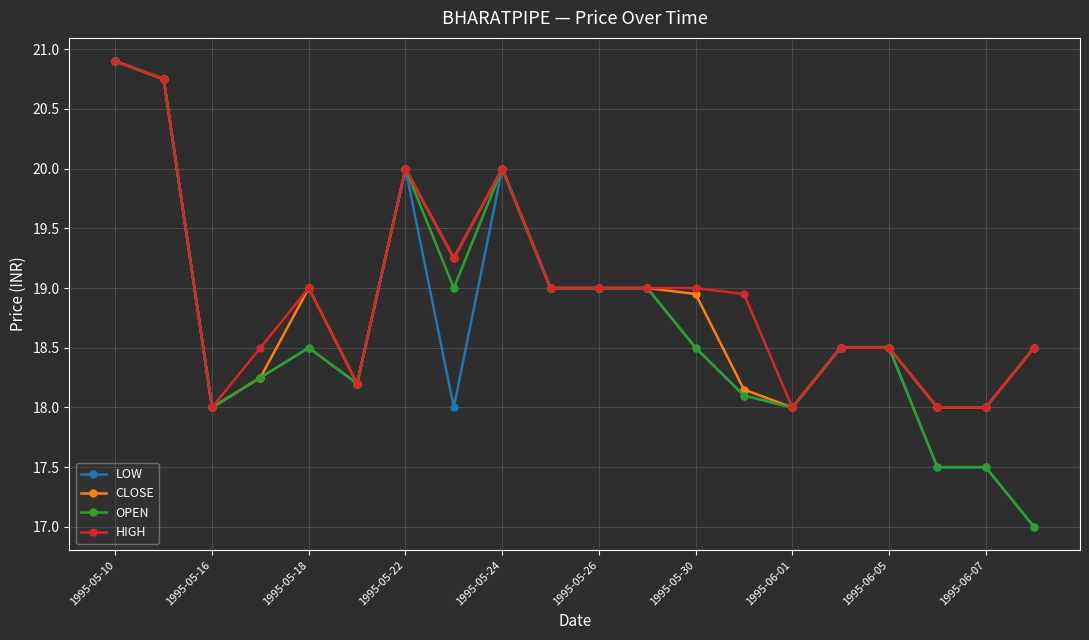

What is the value of the LOW point at the 7th from the left?

20.0